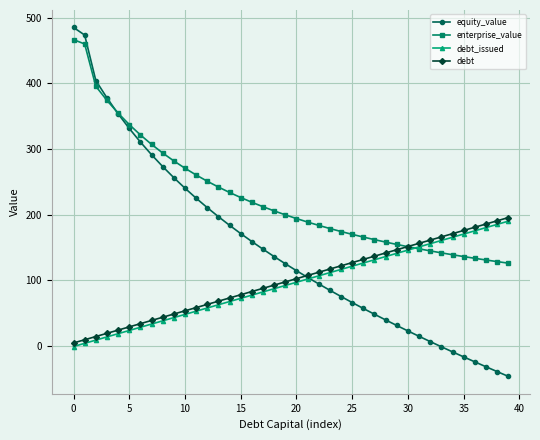

Which series has the largest range (max minus min)?

equity_value